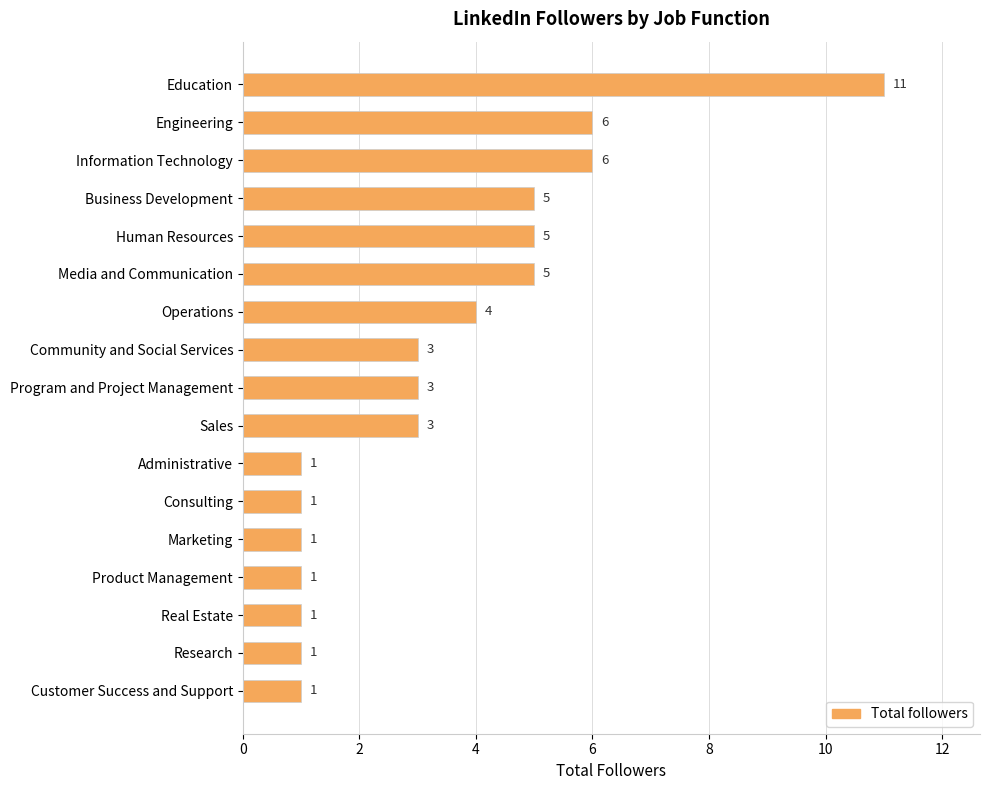

The value at Information Technology is 6. True or false?

True